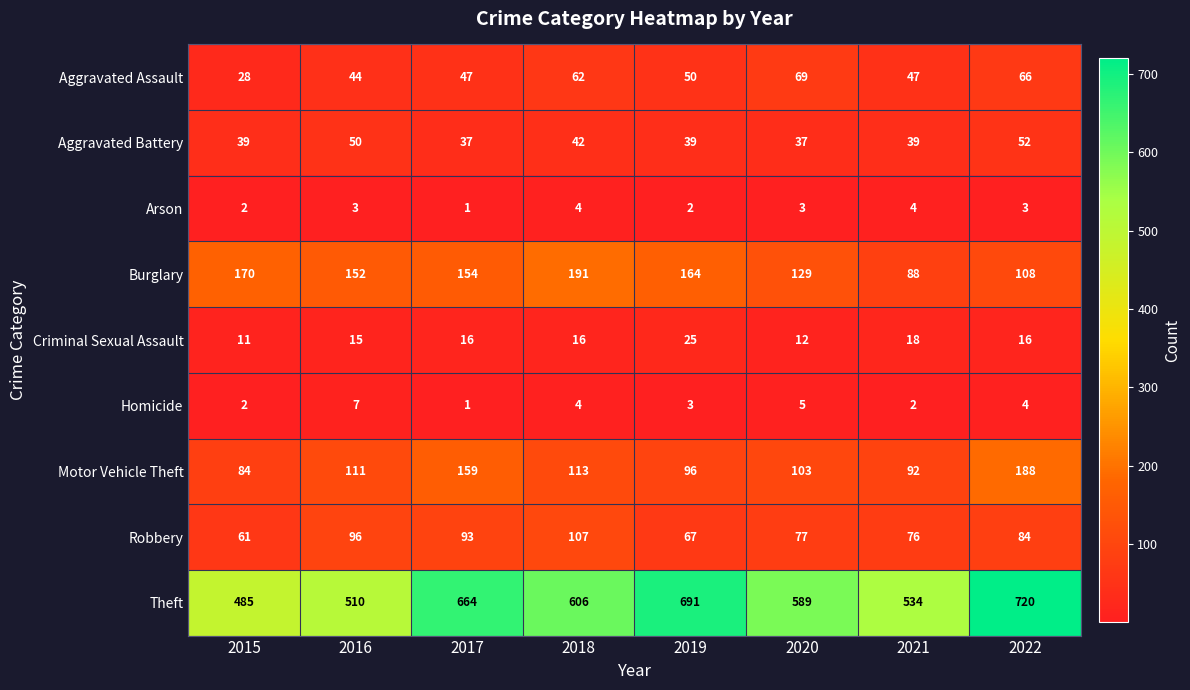

At which category is the sum across all series the highest?

2022